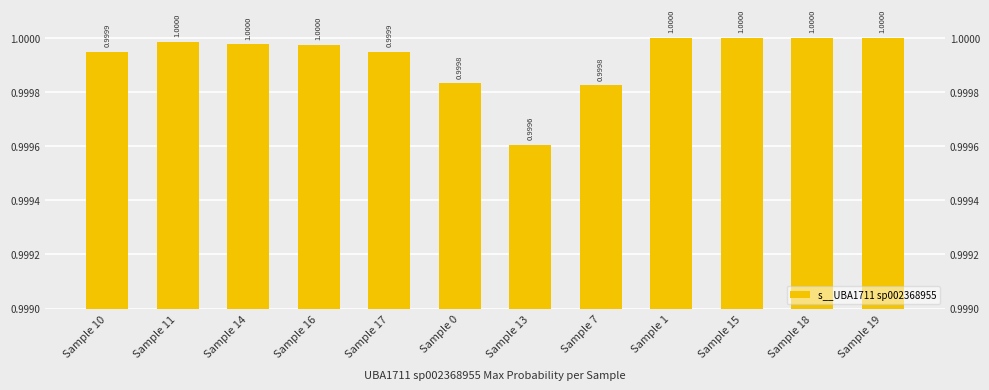

List the labels in order of value, largest first.

Sample 1, Sample 15, Sample 18, Sample 19, Sample 11, Sample 14, Sample 16, Sample 10, Sample 17, Sample 0, Sample 7, Sample 13